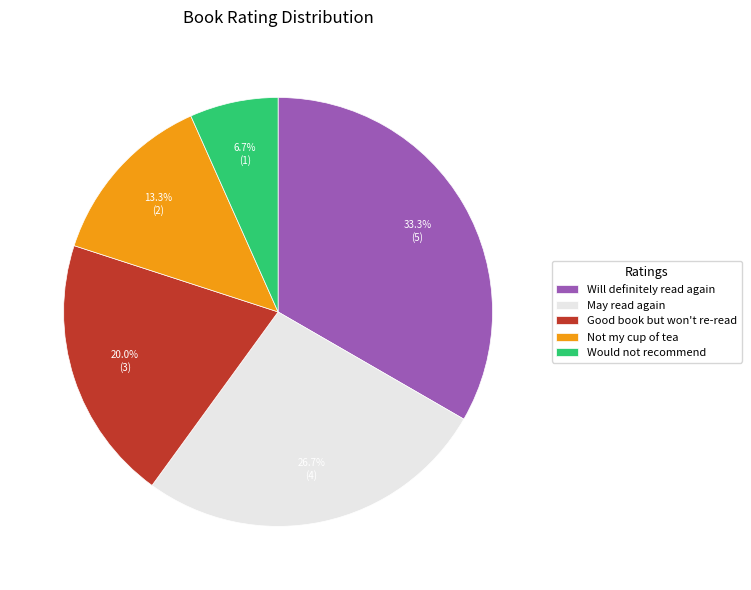

Does Would not recommend represent more than half of the total?

No